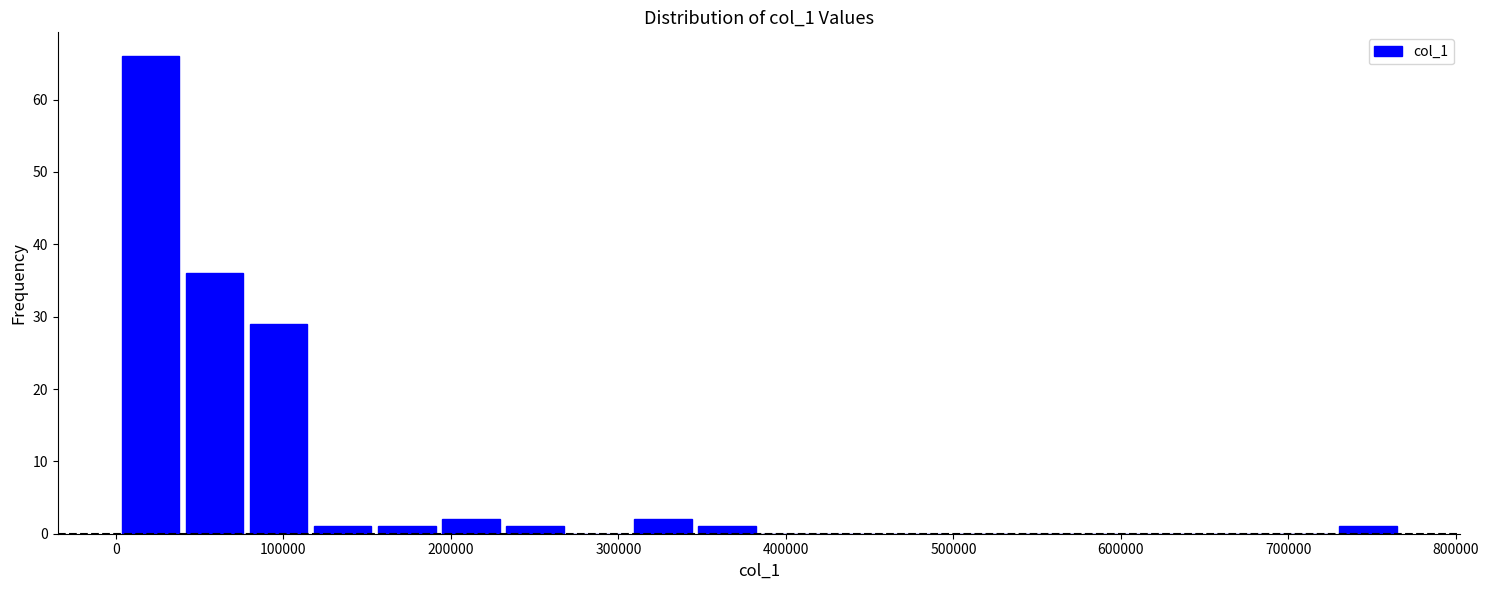

Read against the x-axis, roughly where is the centre of the tallest bar?

20000